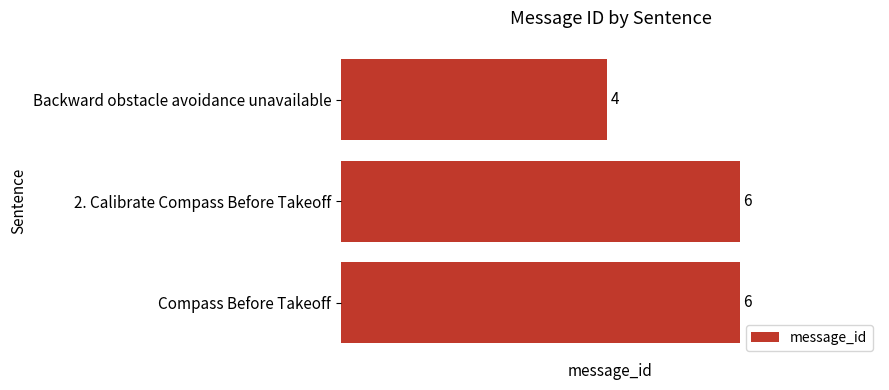

The value at Compass Before Takeoff is 6. True or false?

True